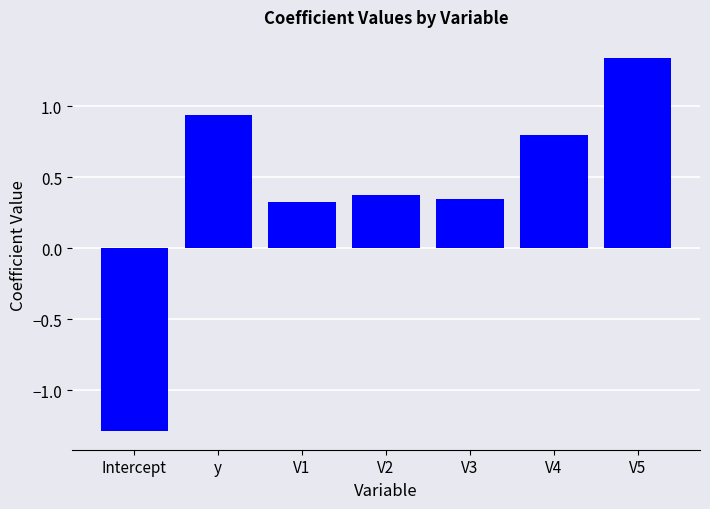

True or false: the data shows 0.5 at y.

False